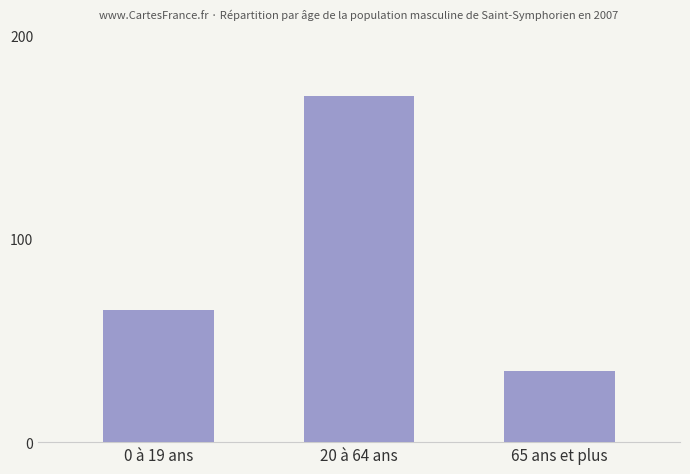

Rank the categories by value from lowest to highest.

65 ans et plus, 0 à 19 ans, 20 à 64 ans